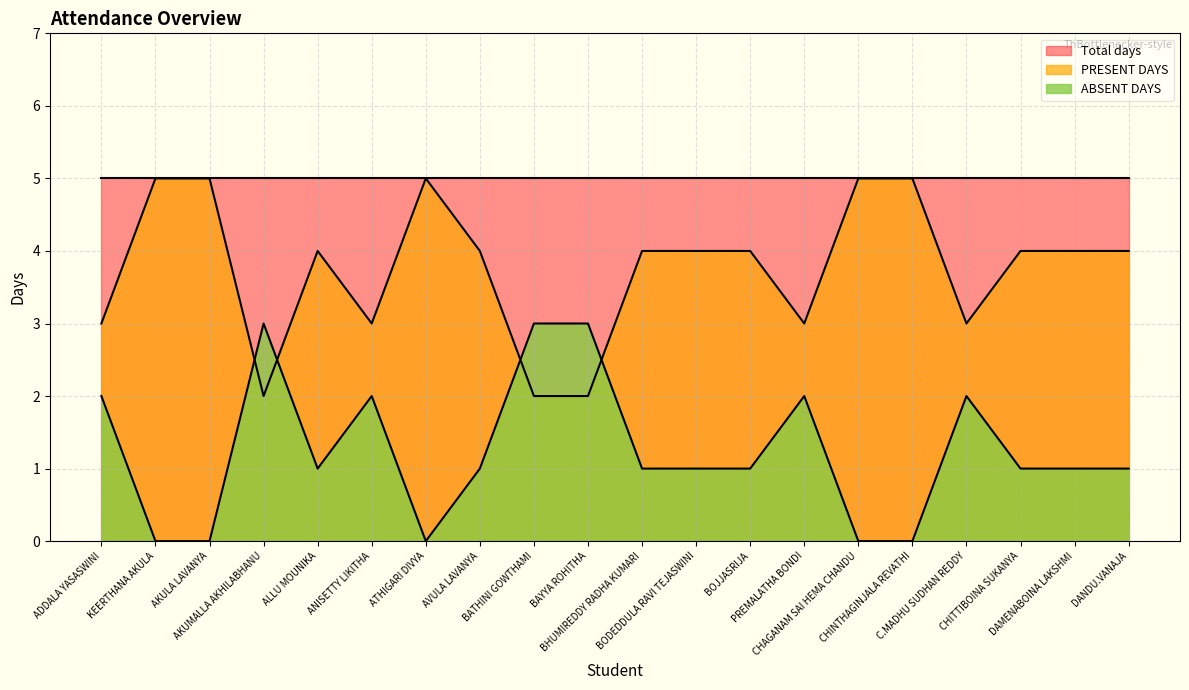

What position from the right is ALLU MOUNIKA?

16